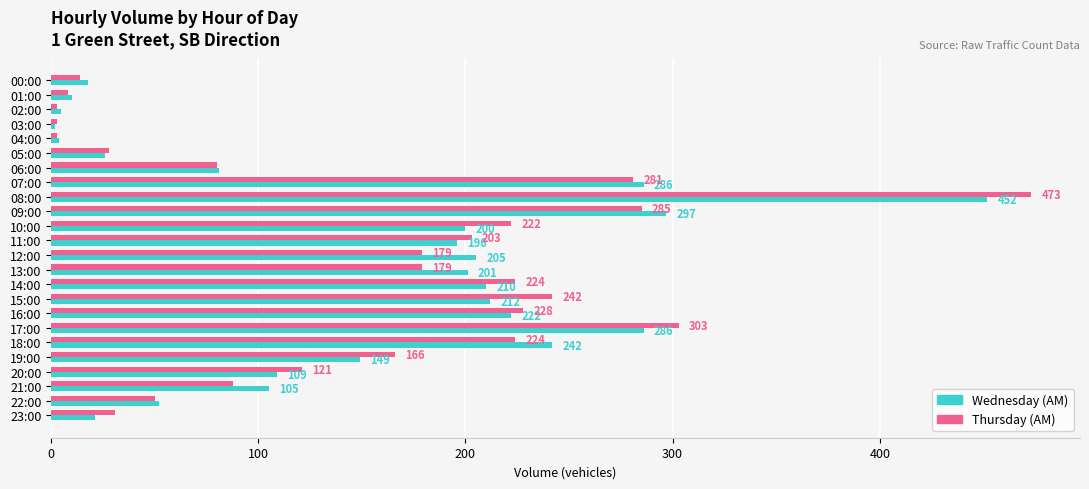

At which category is the sum across all series the highest?

08:00